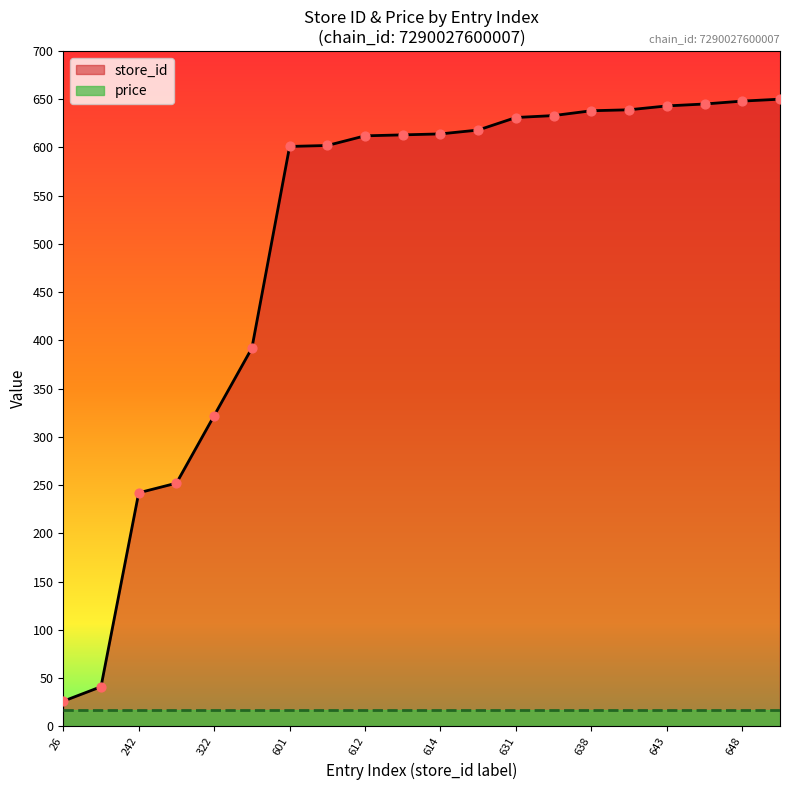

What is the change in value from 242 to 322?

+80